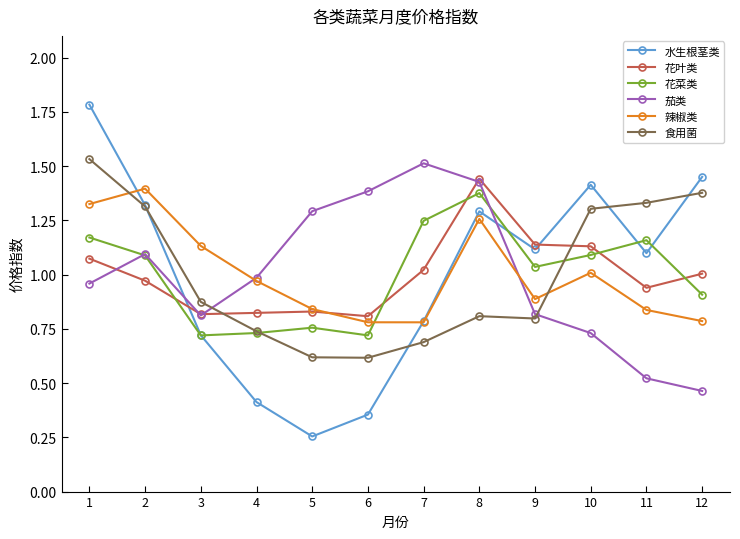

Count the number of data series in this chart.

6